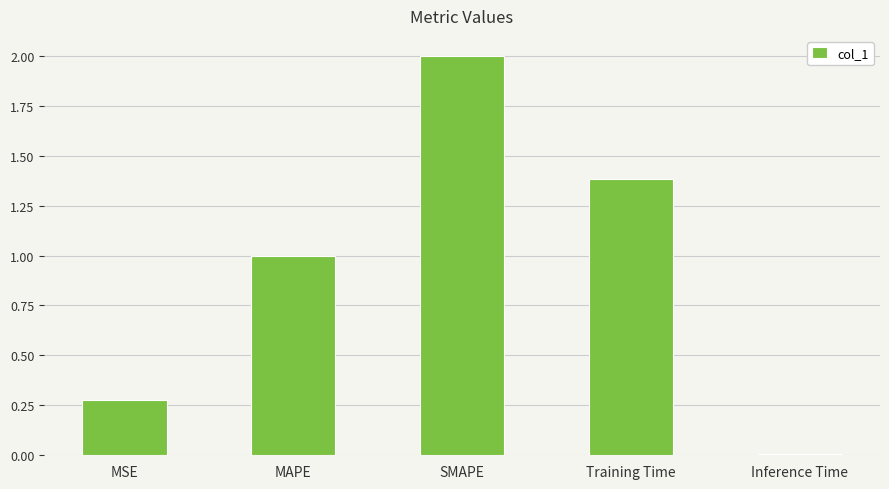

The value at Training Time is 2.1. True or false?

False